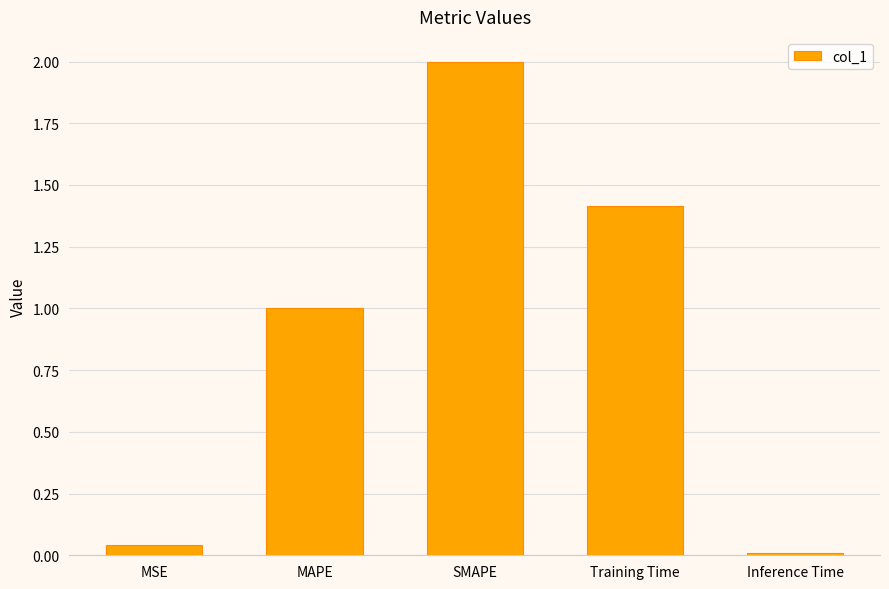

Where does the data first go above 1?

MAPE